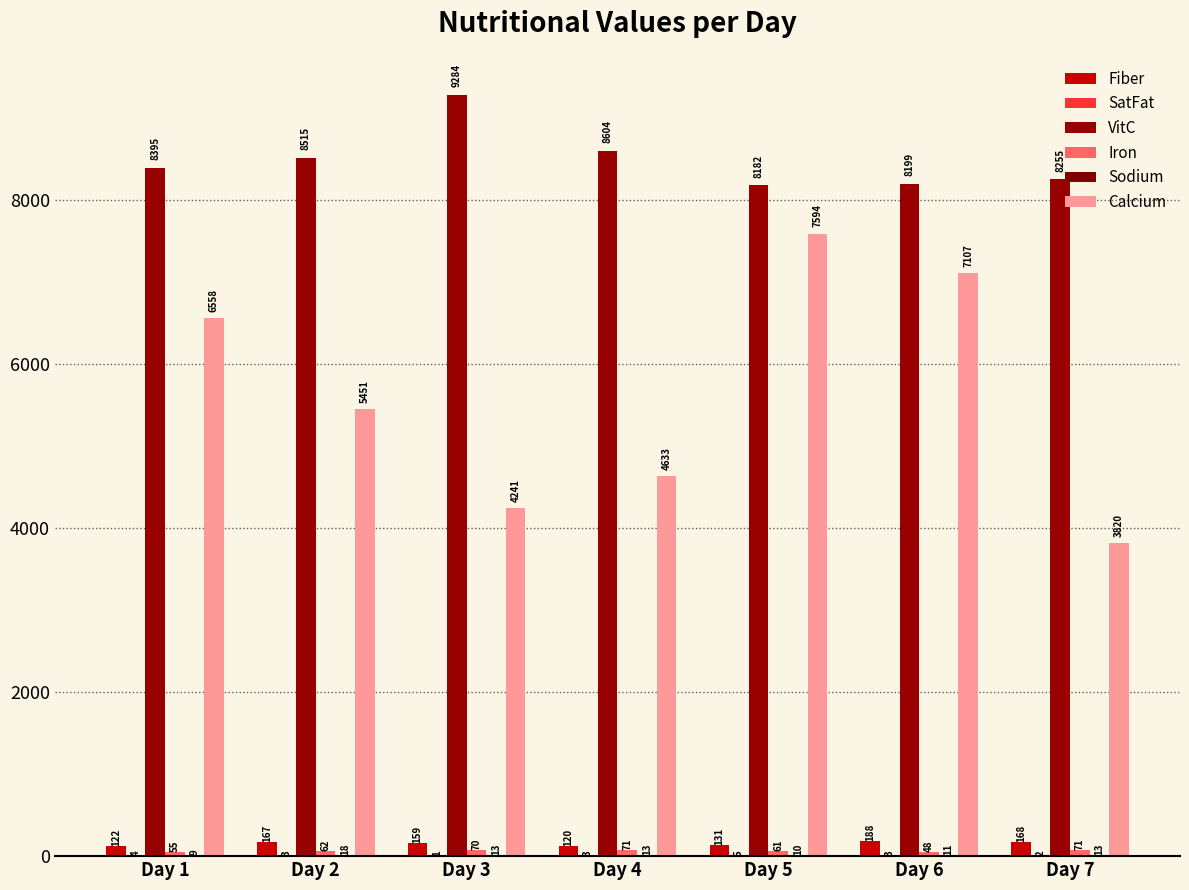

Rank the series by their maximum value, from lowest to highest.

SatFat, Sodium, Iron, Fiber, Calcium, VitC